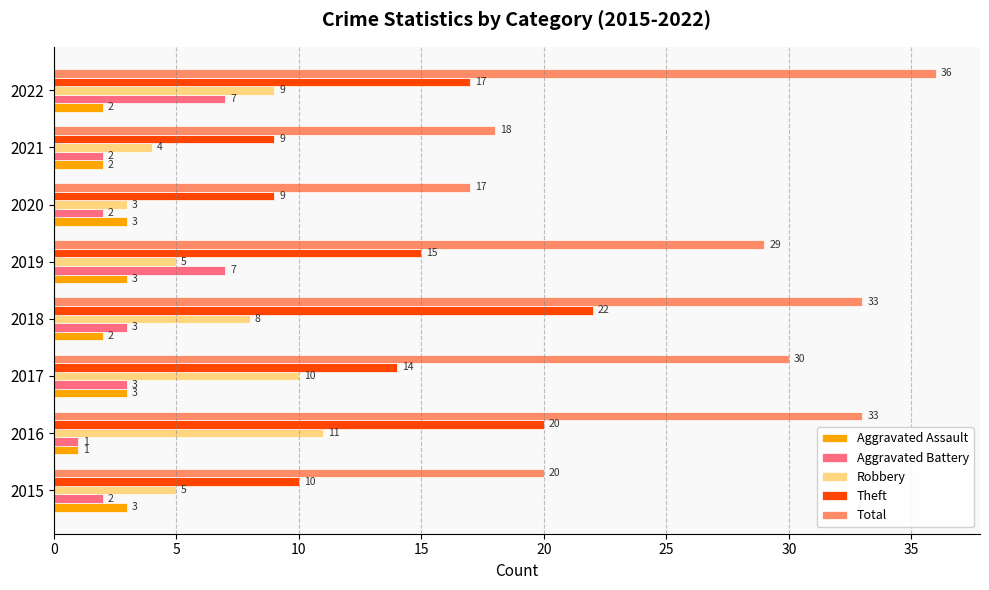

Count the number of data series in this chart.

5